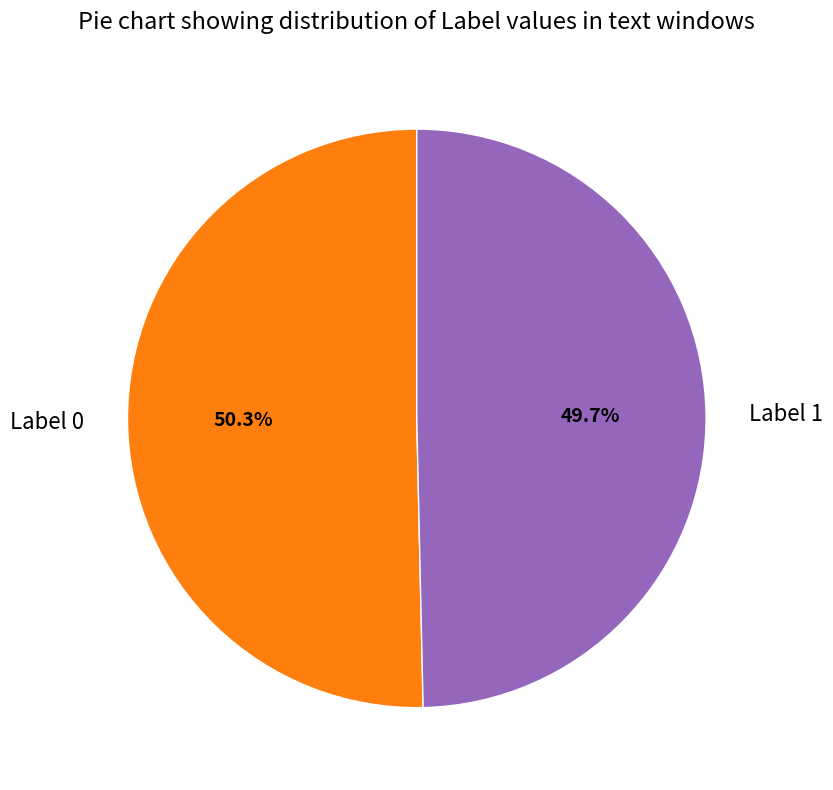

To the nearest percent, what is the difference between the largest and smallest slice percentages?

1%